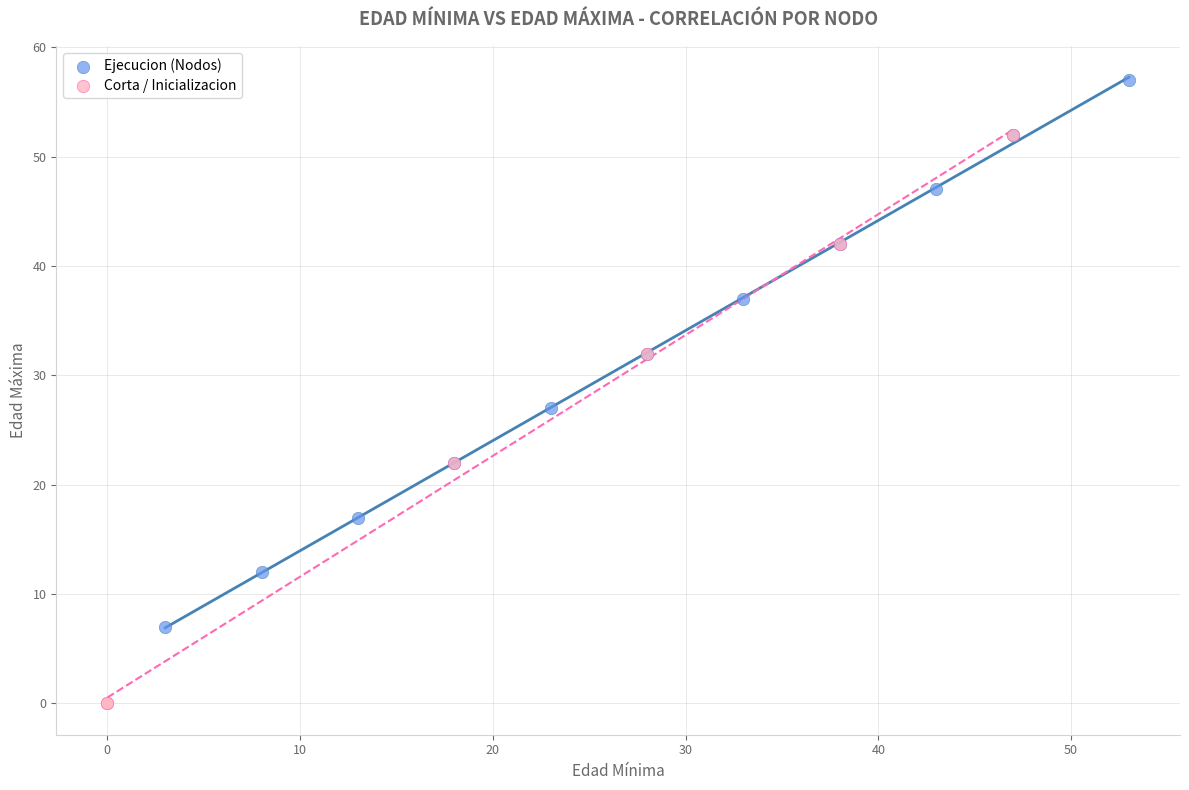

Which series reaches the maximum Y coordinate?

Ejecucion (Nodos)